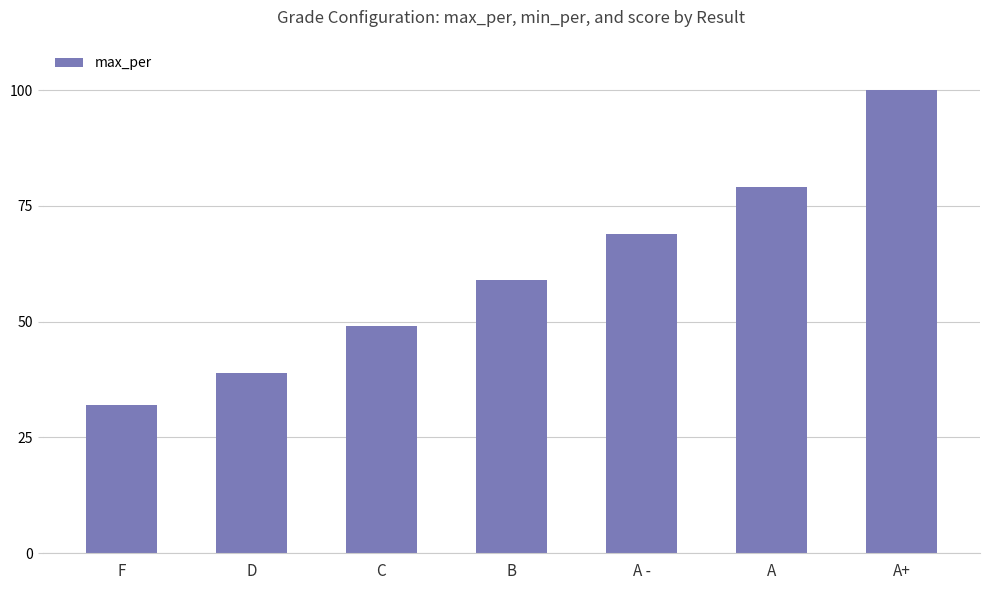

Between D and A -, which is larger?

A -